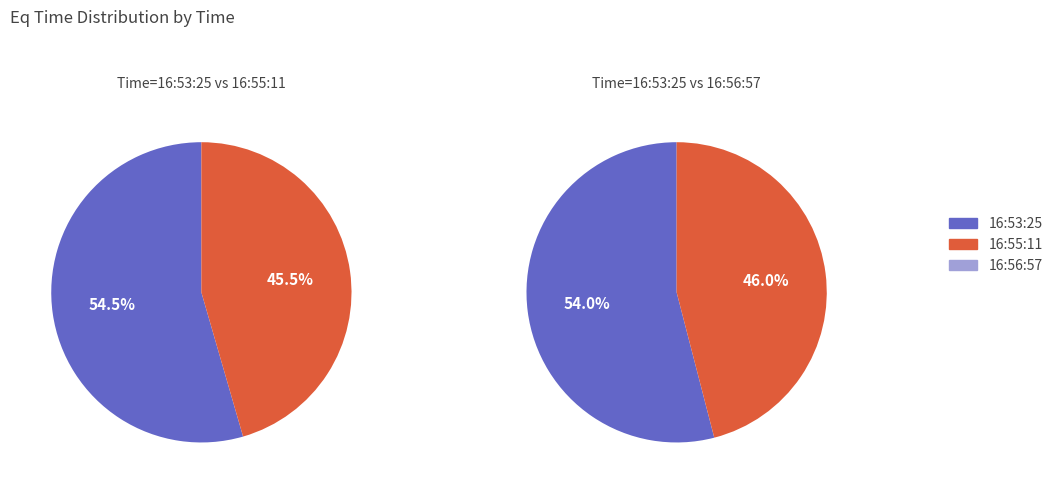

Does 16:55:11 represent more than half of the total?

No